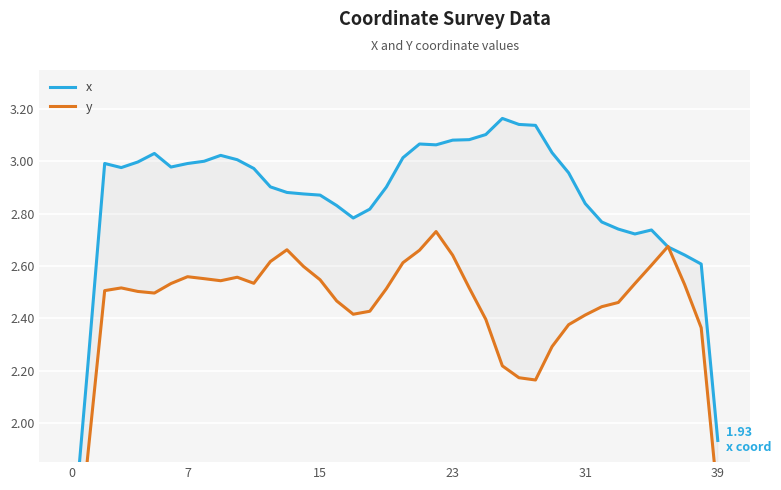

What is the average value of the y series?

2.4